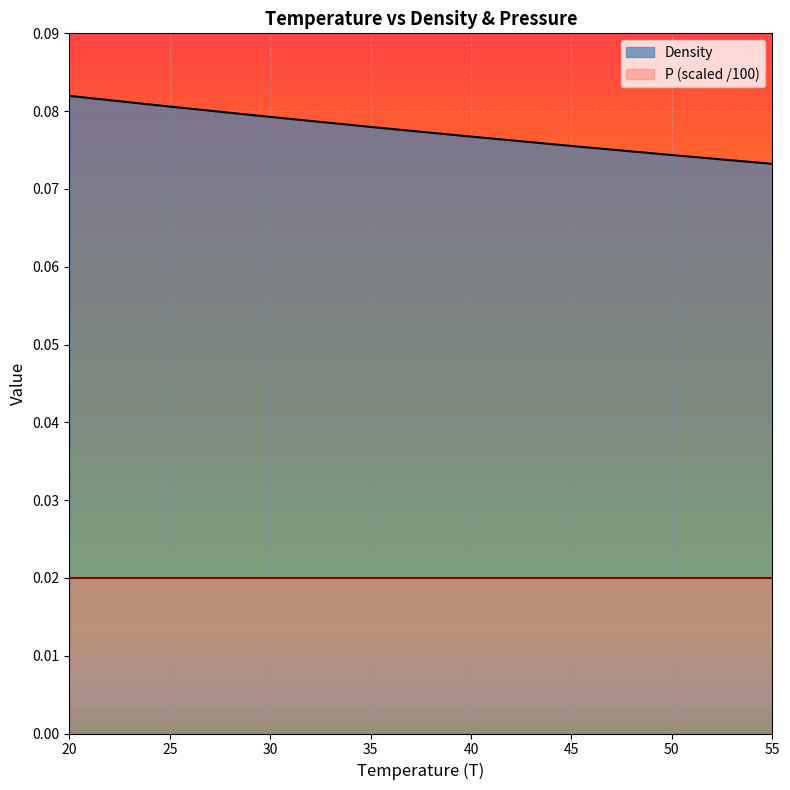

At which category does the chart reach its peak across all series?

20